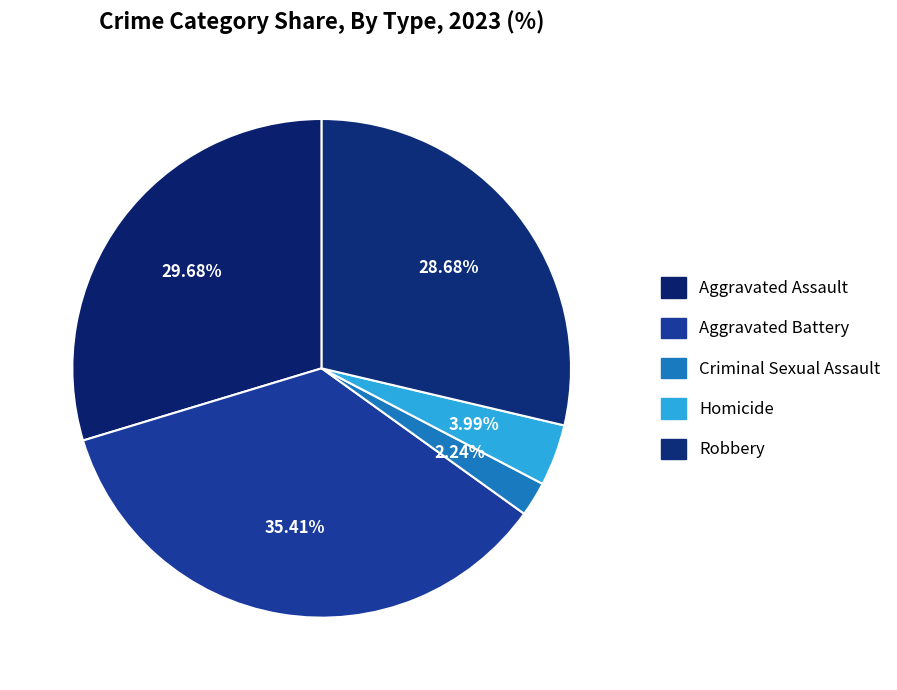

Is it true that Aggravated Assault is 21% of the pie?

False